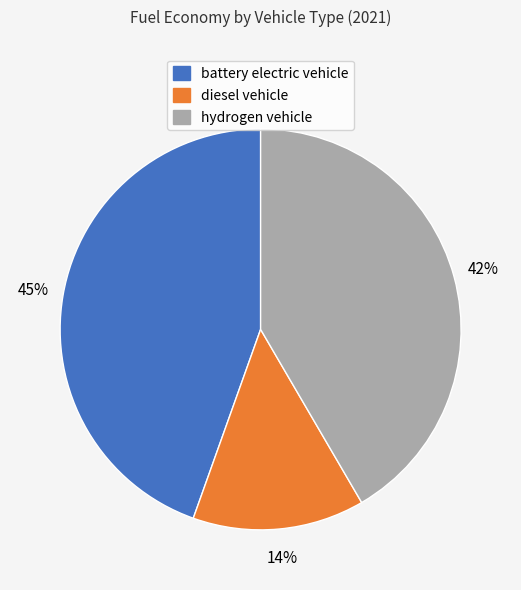

Rank the categories by value from highest to lowest.

battery electric vehicle, hydrogen vehicle, diesel vehicle